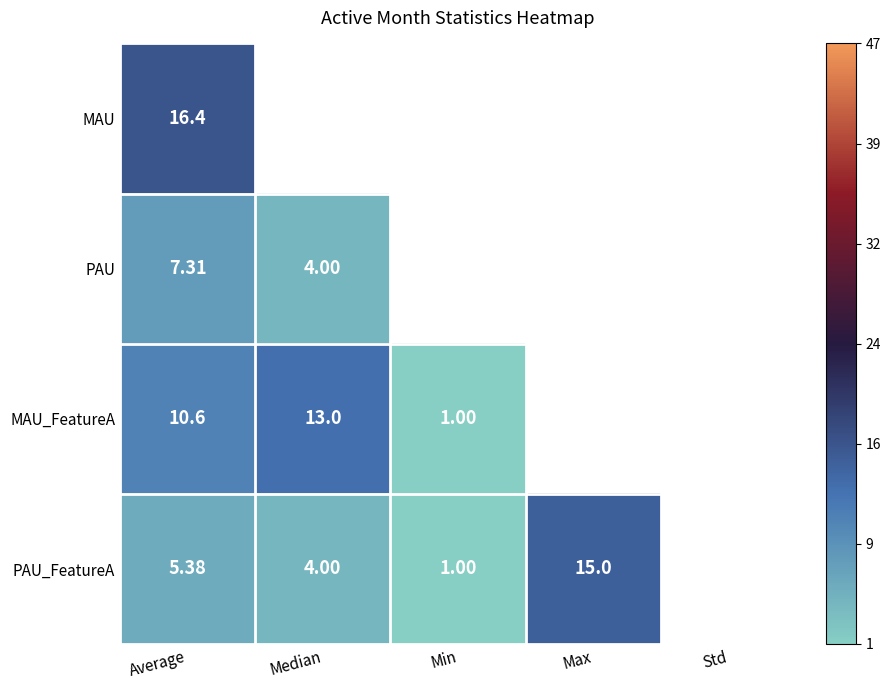

How many positive values does the MAU series have?

1